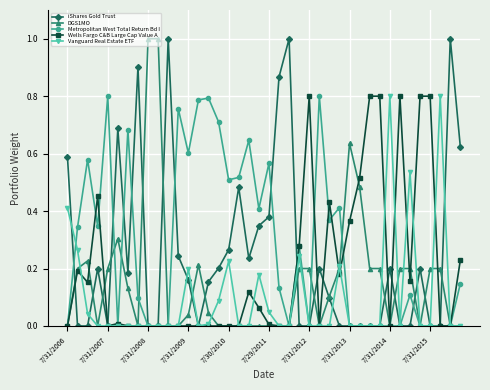

Which series has the largest total across all categories?

Metropolitan West Total Return Bd I